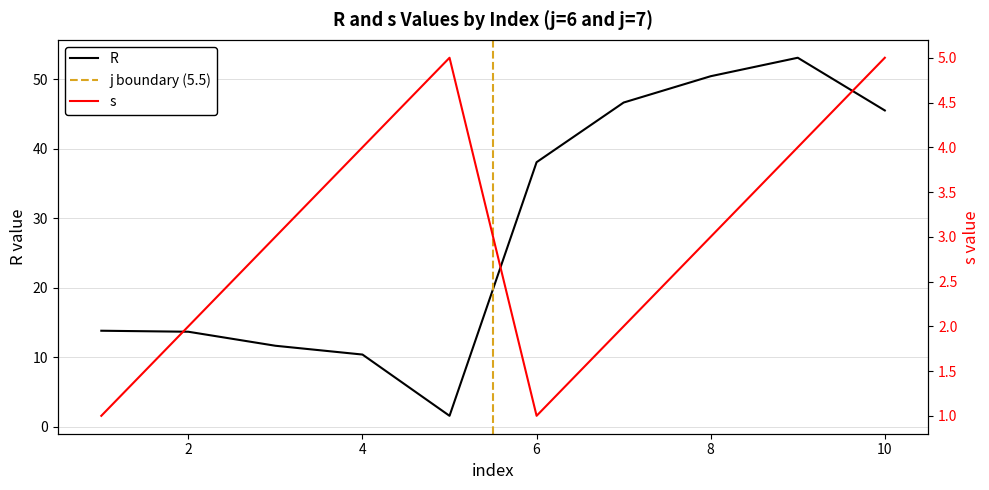

At how many categories does at least one series exceed 27?

5